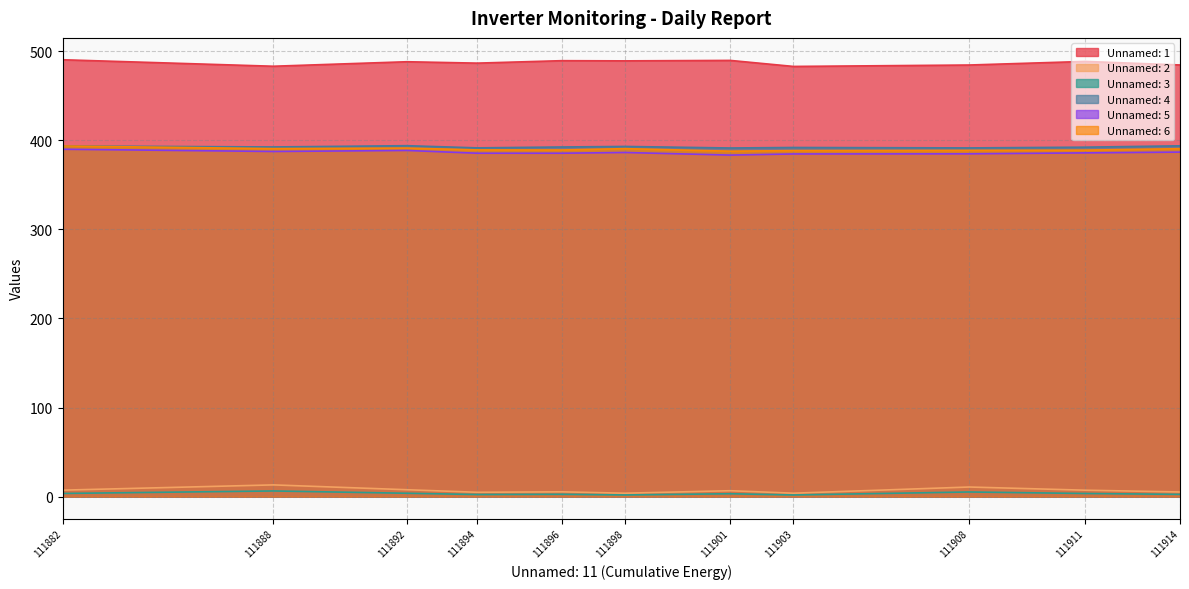

Reading right to left, transcribe all the data shown in this chart.

Unnamed: 1: 484.4	488.3	484.3	482.7	489.5	489.0	489.2	486.4	488.0	482.9	490.2
Unnamed: 2: 5.3	7.3	10.9	4.0	6.7	3.9	5.5	5.0	7.8	13.3	7.4
Unnamed: 3: 2.6	3.6	5.3	1.9	3.3	2.0	2.7	2.5	3.9	6.5	3.7
Unnamed: 4: 393.7	392.1	391.3	391.8	391.2	393.0	392.4	391.4	393.8	392.4	393.5
Unnamed: 5: 386.6	385.7	384.7	384.5	383.3	386.2	385.4	385.4	388.5	387.3	389.8
Unnamed: 6: 390.4	388.8	388.5	388.3	387.6	390.5	389.0	389.1	391.1	390.5	393.5